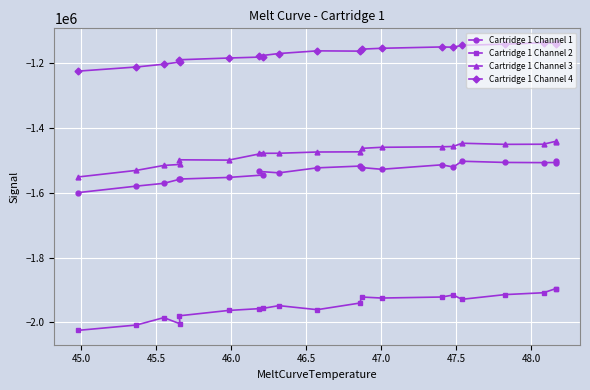

Does the chart display data point markers on the line(s)?

Yes